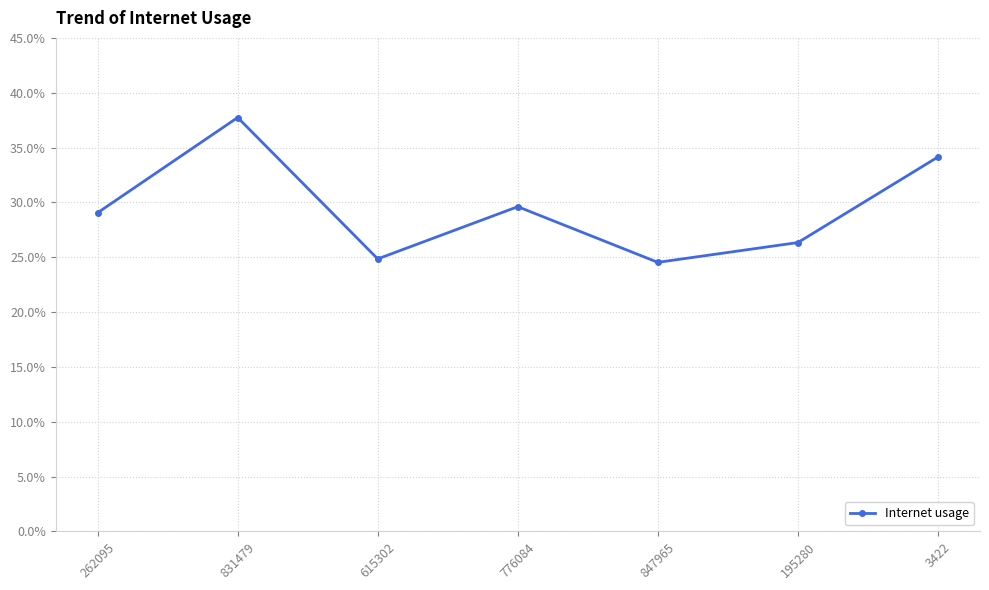

What position from the right is 615302?

5